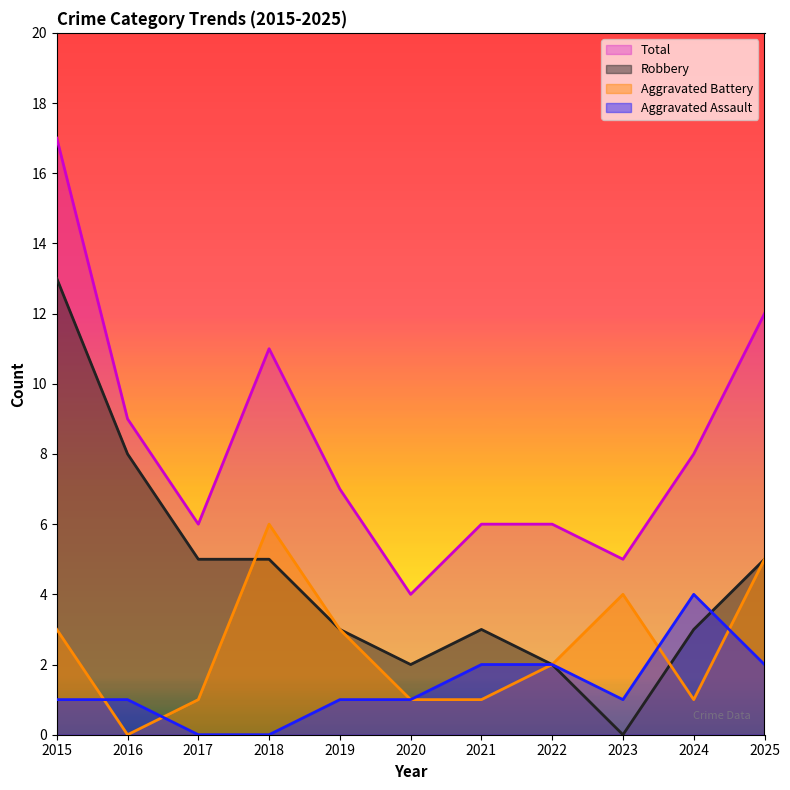

Count the number of data series in this chart.

4